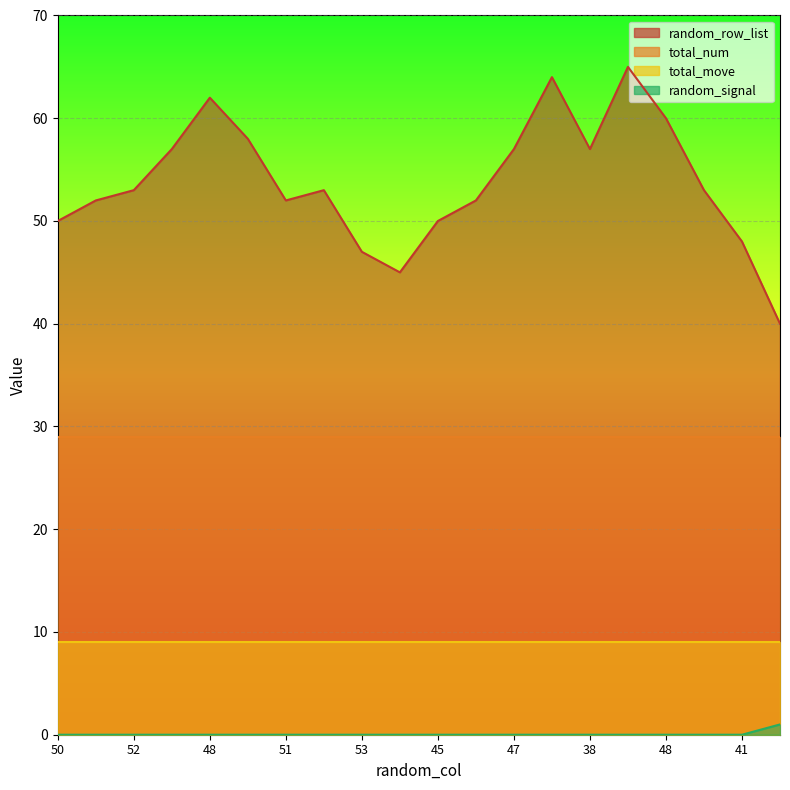

The random_signal series shows 0 at 48. True or false?

True